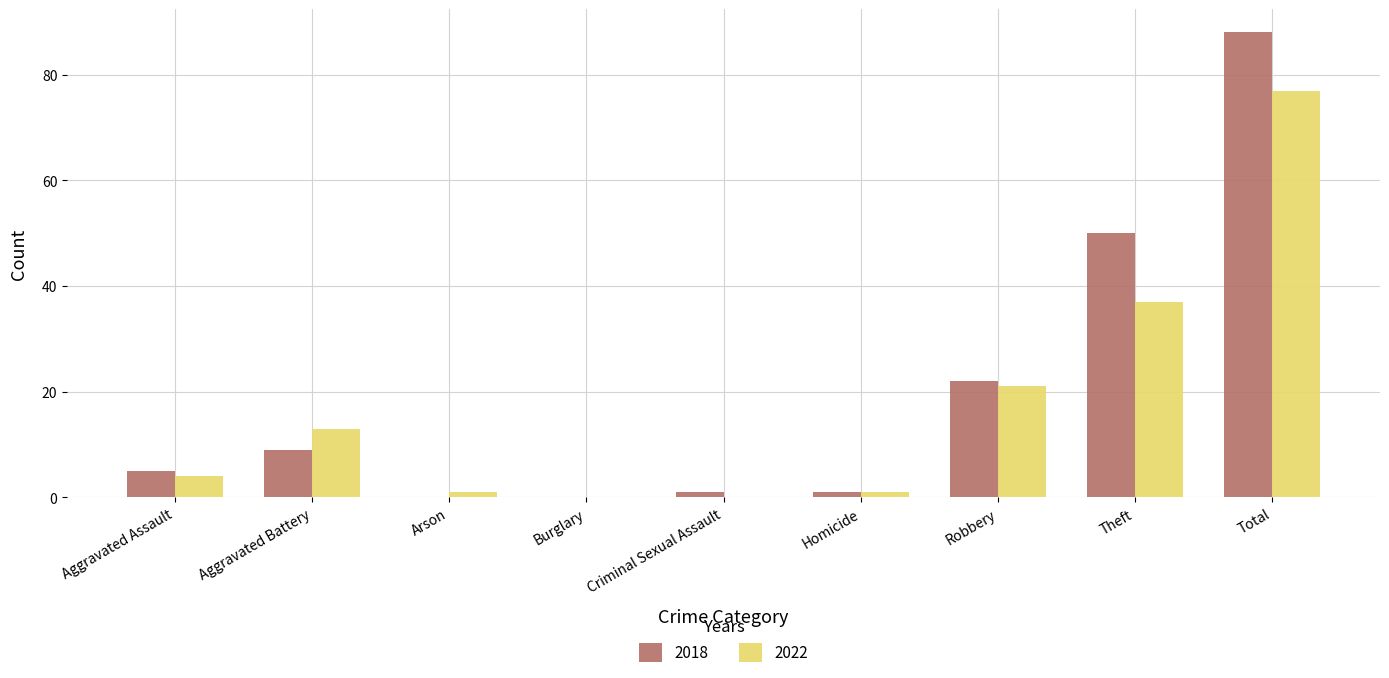

True or false: 2022 has a value of 0 at Criminal Sexual Assault.

True